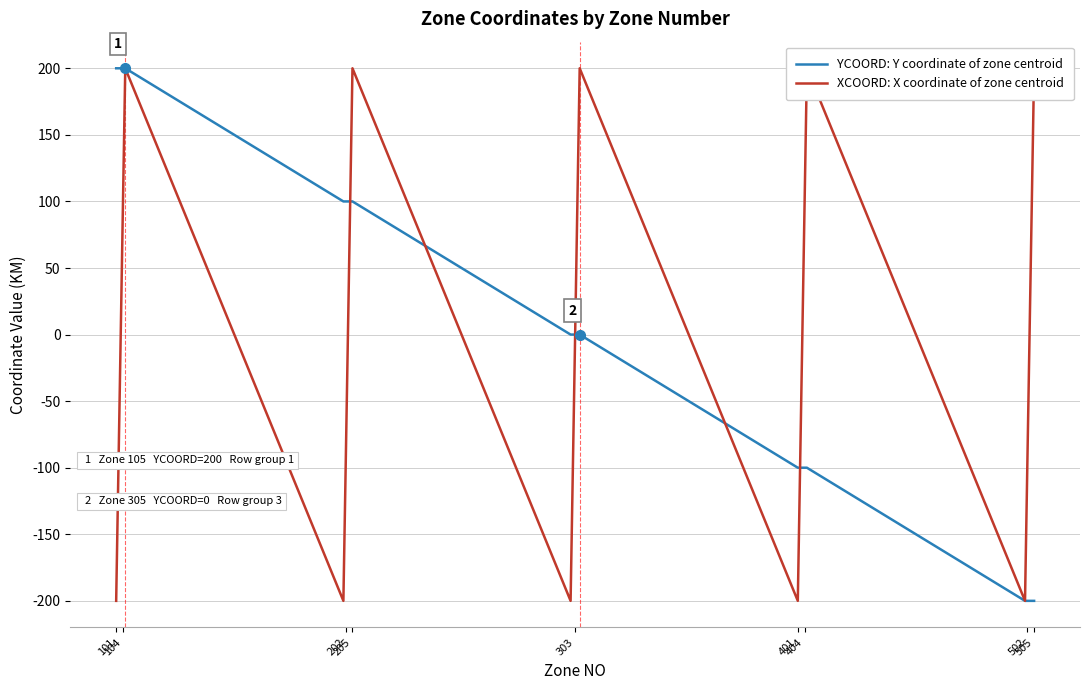

Does the chart display data point markers on the line(s)?

No